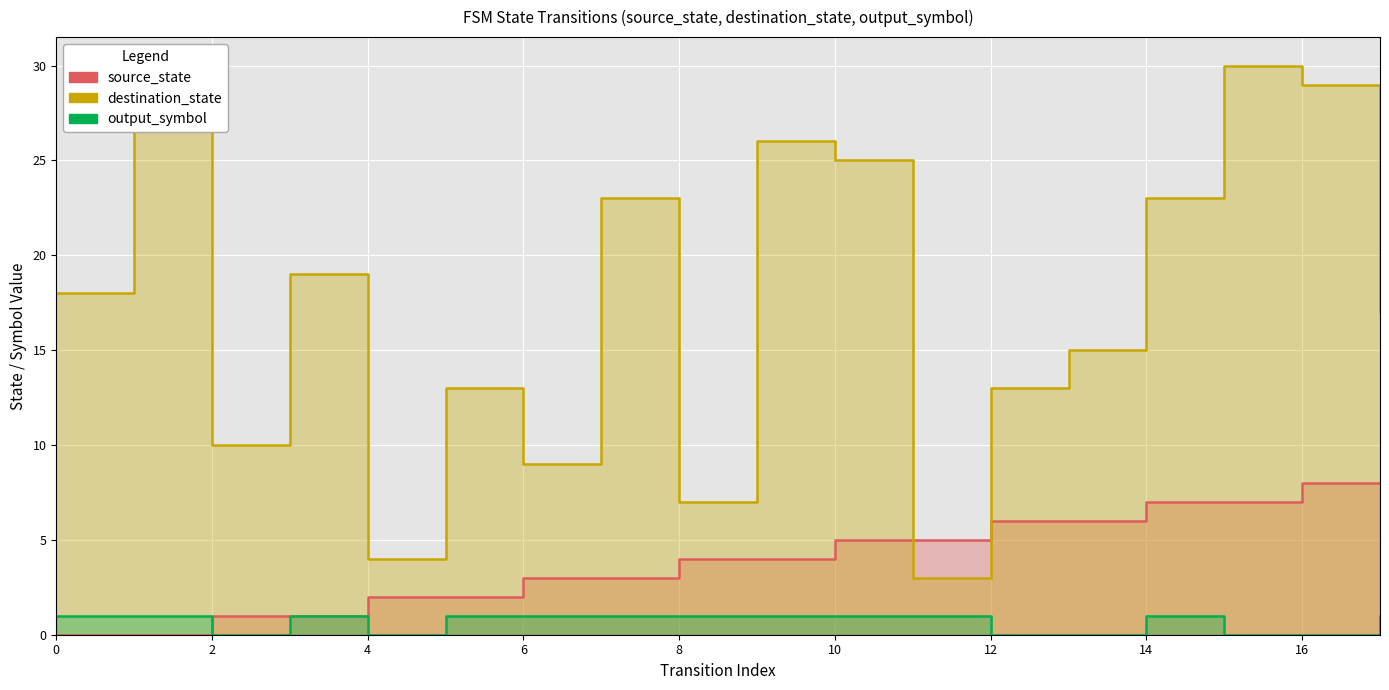

Between 10 and 15, which is larger?

15